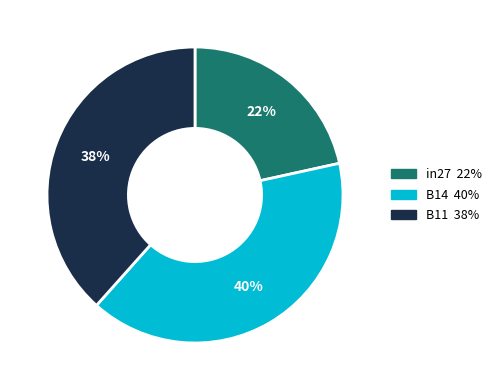

Combined, do B14 and in27 account for over 50%?

Yes